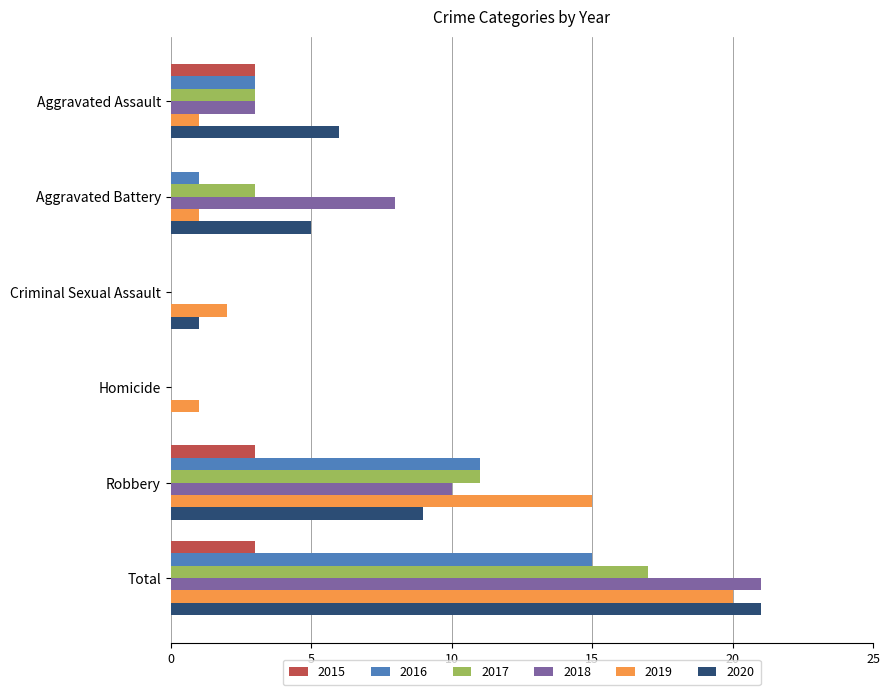

True or false: 2018 has a value of 0 at Criminal Sexual Assault.

True